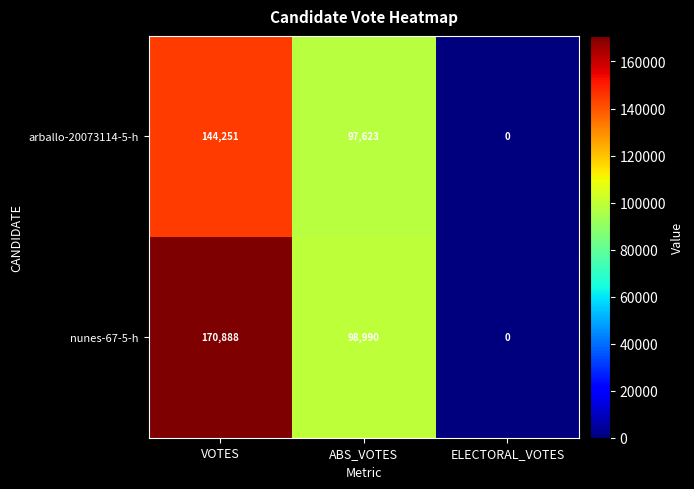

Reading left to right, extract all data points from this chart.

arballo-20073114-5-h: VOTES=144251	ABS_VOTES=97623	ELECTORAL_VOTES=0
nunes-67-5-h: VOTES=170888	ABS_VOTES=98990	ELECTORAL_VOTES=0